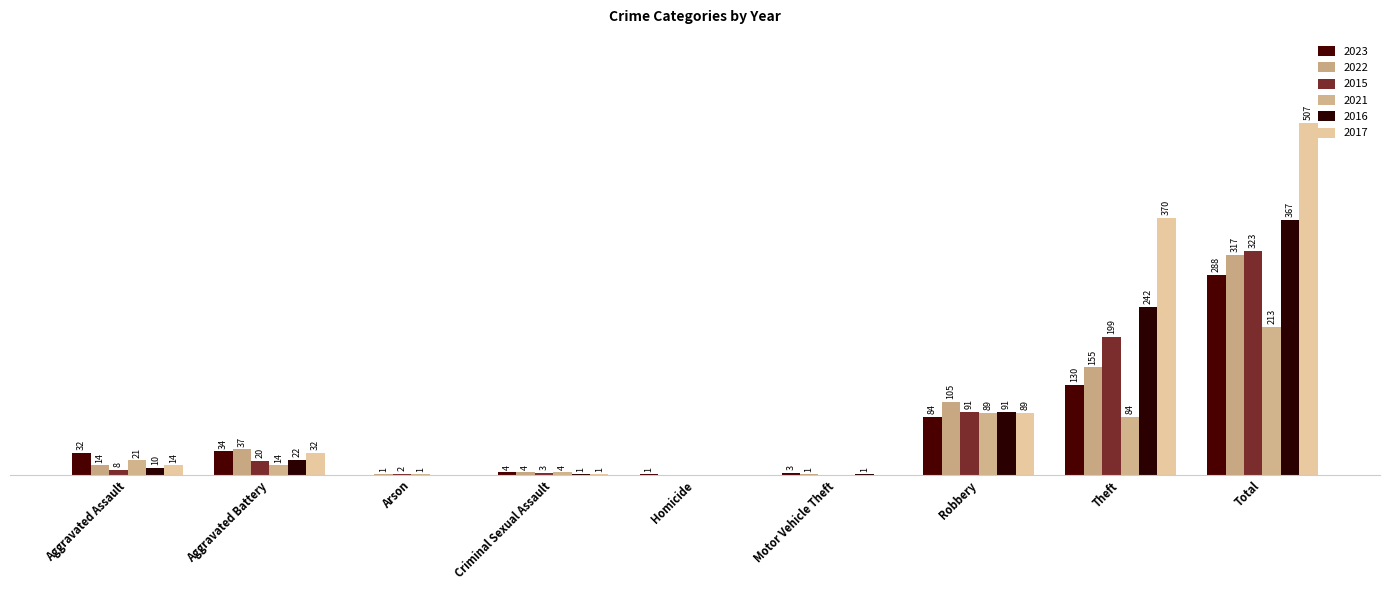

Reading left to right, extract all data points from this chart.

2023: 32	34	0	4	1	3	84	130	288
2022: 14	37	1	4	0	1	105	155	317
2015: 8	20	2	3	0	0	91	199	323
2021: 21	14	1	4	0	0	89	84	213
2016: 10	22	0	1	0	1	91	242	367
2017: 14	32	0	1	0	0	89	370	507